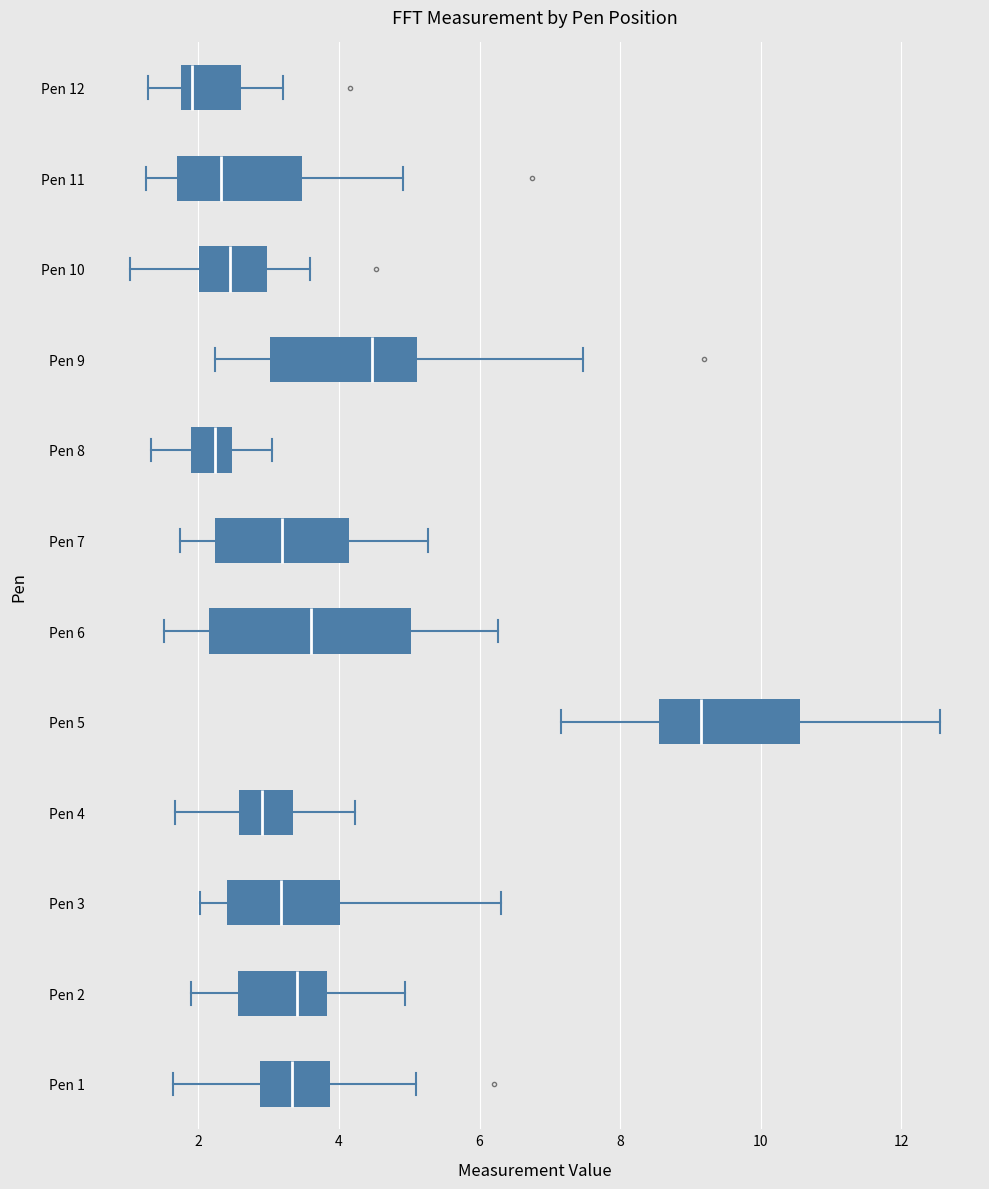

Which box has the furthest to the right median line?

Pen 5